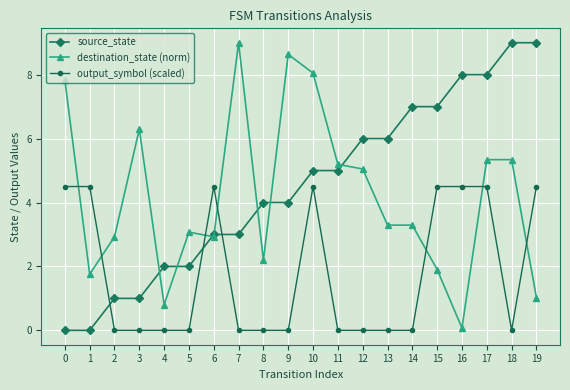

What is the highest value of the source_state series?

9.0